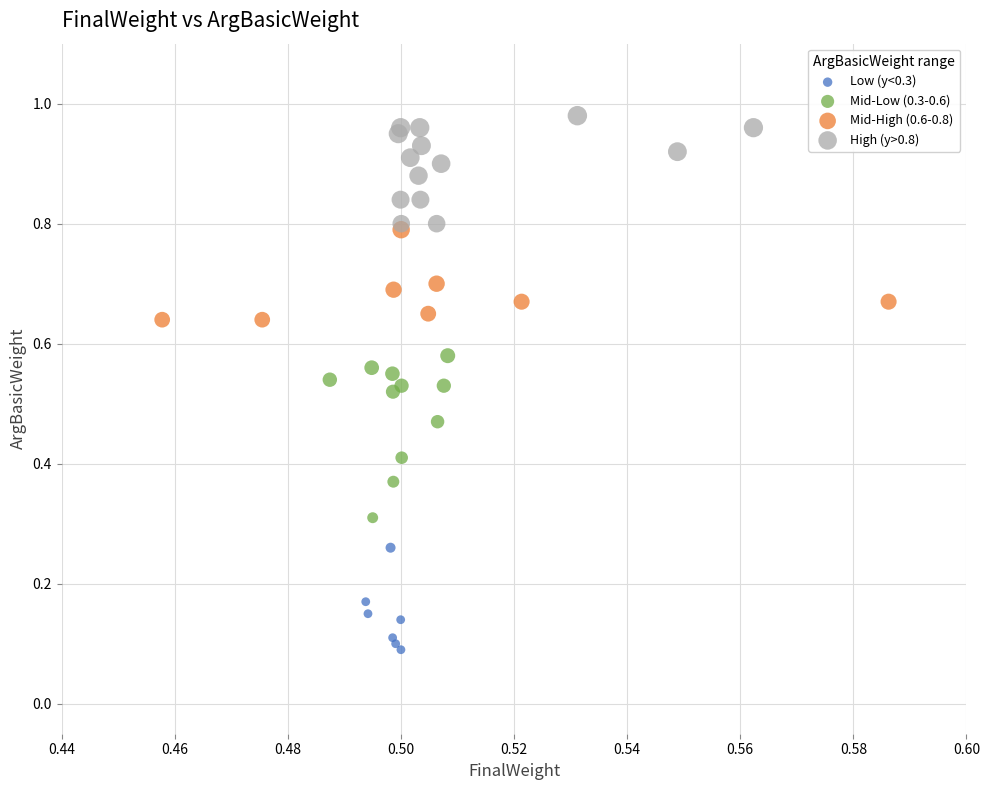

What are all the series names shown in the legend?

Low (y<0.3), Mid-Low (0.3-0.6), Mid-High (0.6-0.8), High (y>0.8)